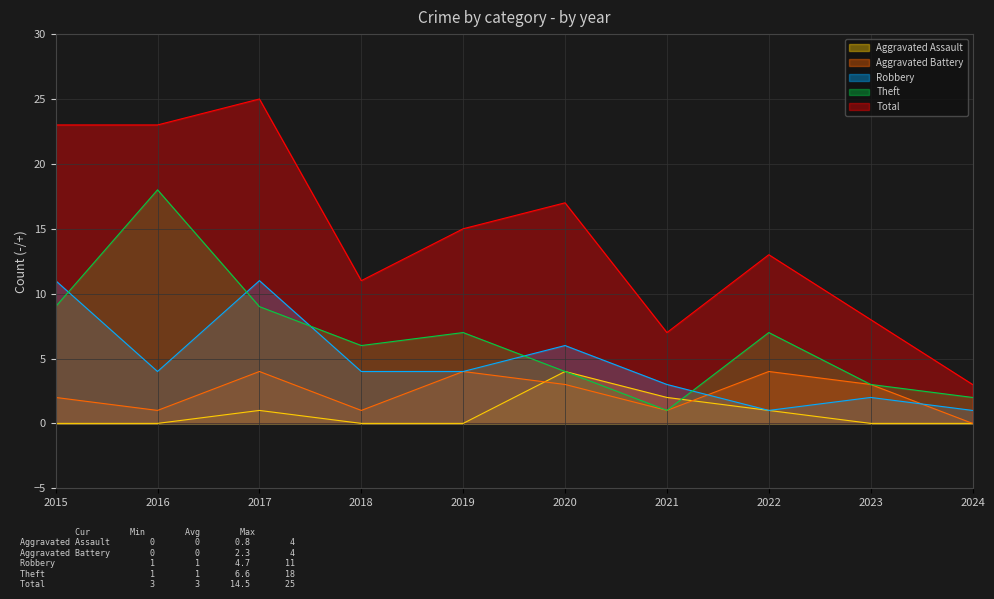

Where is the first local minimum for Total?

2018